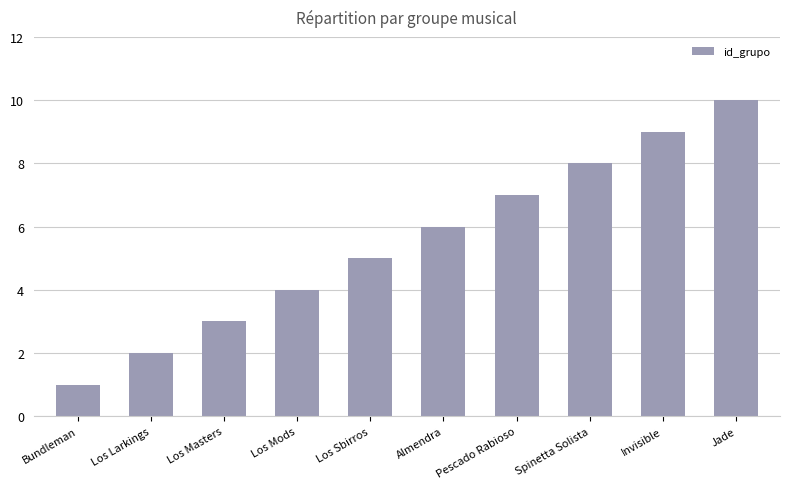

What is the difference between the second highest and minimum values?

8